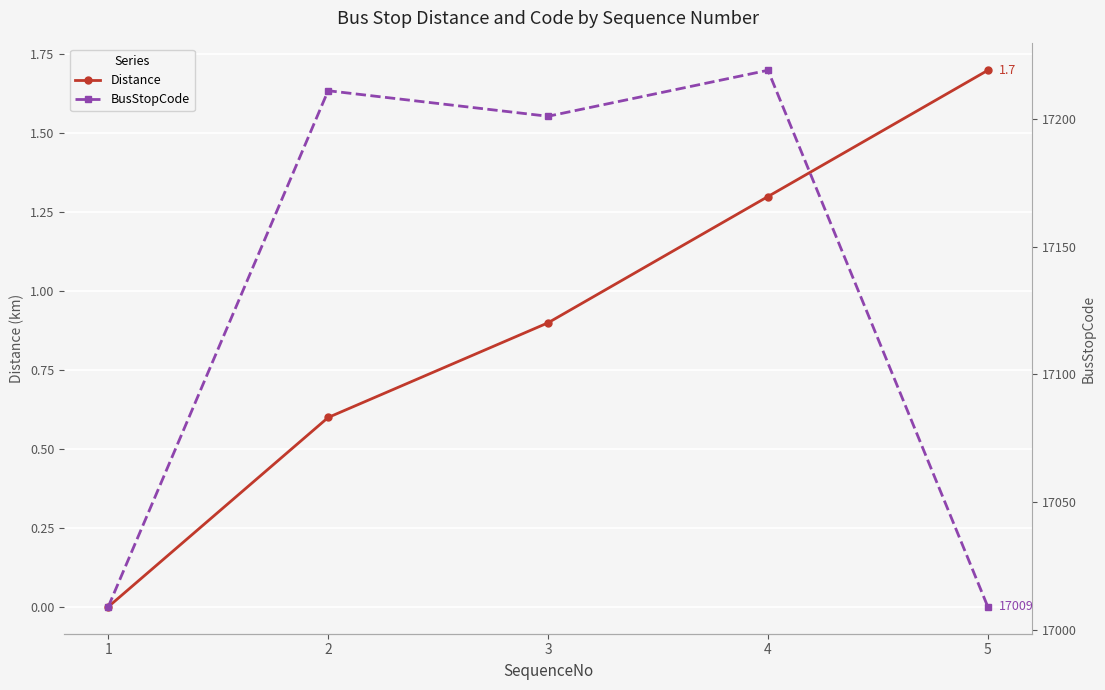

At 2, list the series in order from smallest to largest.

Distance, BusStopCode